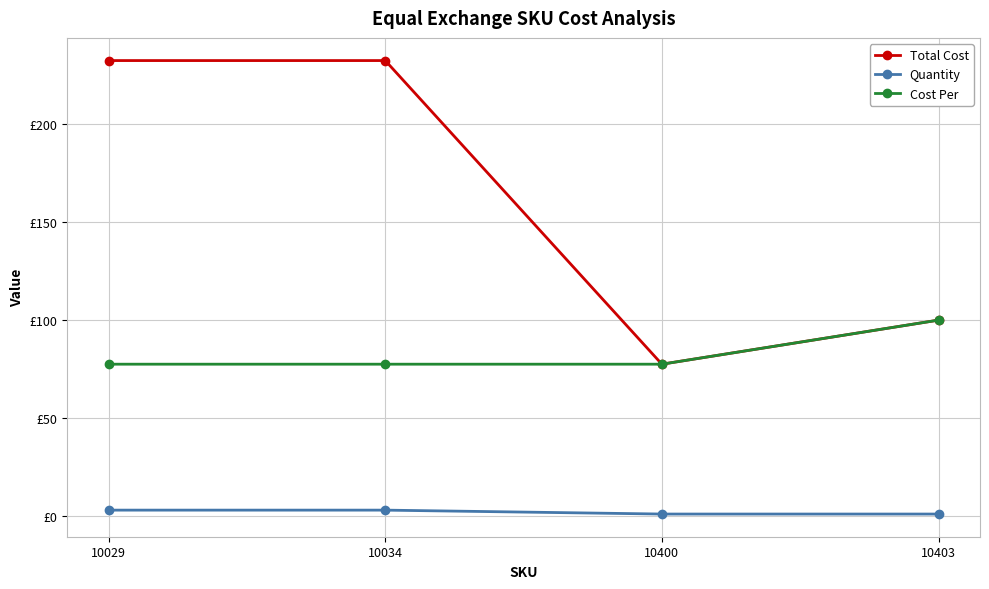

The Quantity series shows 3.0 at 10034. True or false?

True